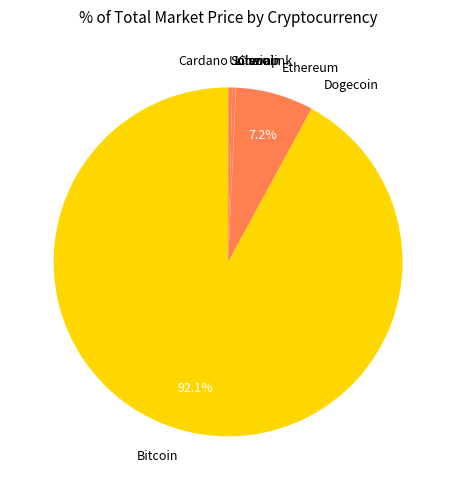

Which category has the biggest portion of the pie?

Bitcoin